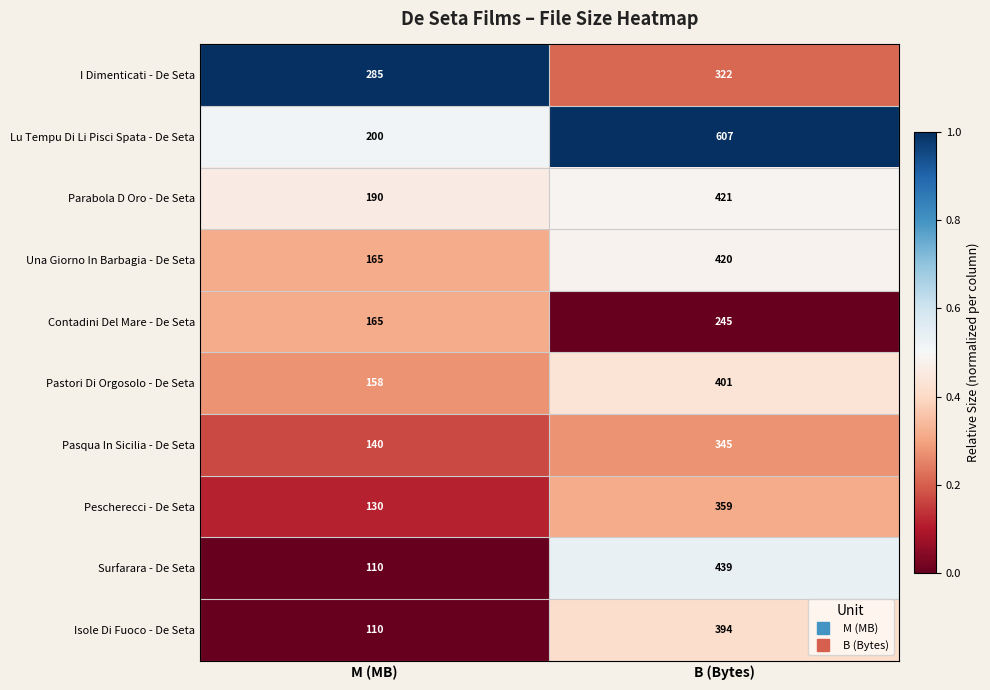

Reading left to right, transcribe all the data shown in this chart.

I Dimenticati - De Seta: M (MB)=285	B (Bytes)=322
Lu Tempu Di Li Pisci Spata - De Seta: M (MB)=200	B (Bytes)=607
Parabola D Oro - De Seta: M (MB)=190	B (Bytes)=421
Una Giorno In Barbagia - De Seta: M (MB)=165	B (Bytes)=420
Contadini Del Mare - De Seta: M (MB)=165	B (Bytes)=245
Pastori Di Orgosolo - De Seta: M (MB)=158	B (Bytes)=401
Pasqua In Sicilia - De Seta: M (MB)=140	B (Bytes)=345
Pescherecci - De Seta: M (MB)=130	B (Bytes)=359
Surfarara - De Seta: M (MB)=110	B (Bytes)=439
Isole Di Fuoco - De Seta: M (MB)=110	B (Bytes)=394